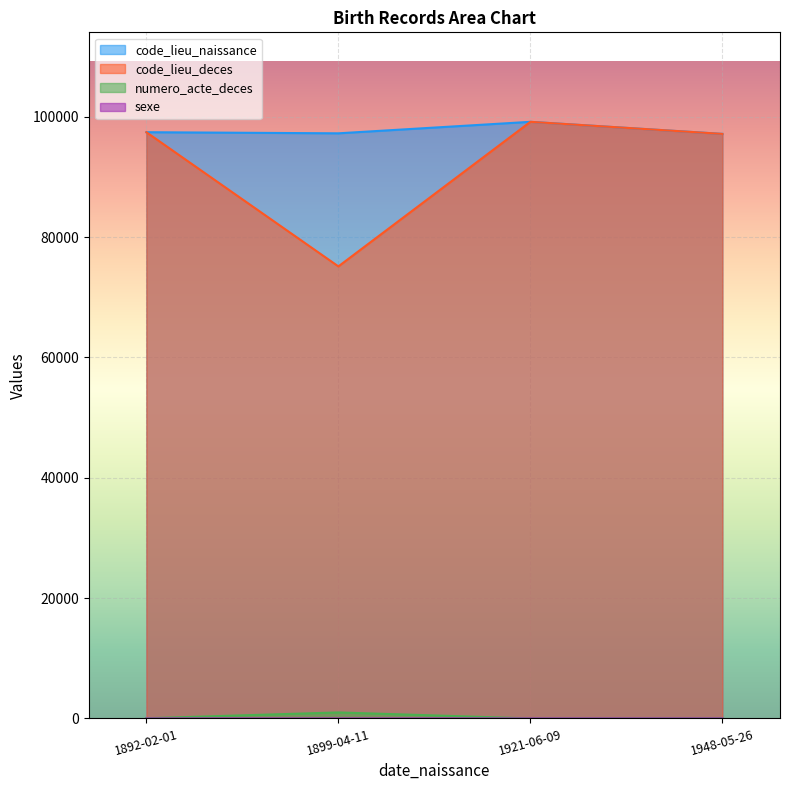

Which category has the highest value in the code_lieu_deces series?

1921-06-09